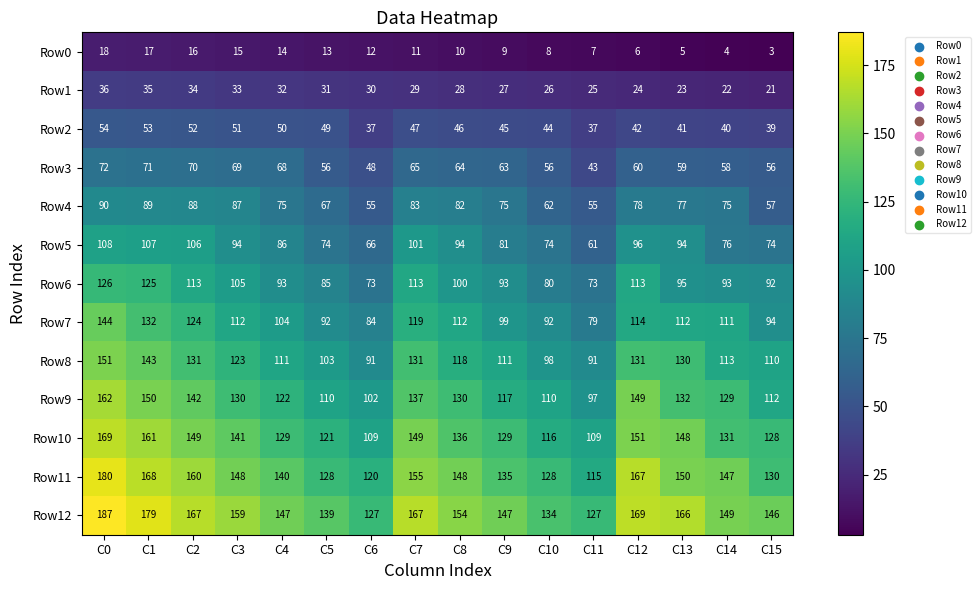

What is the maximum value for Row10?

169